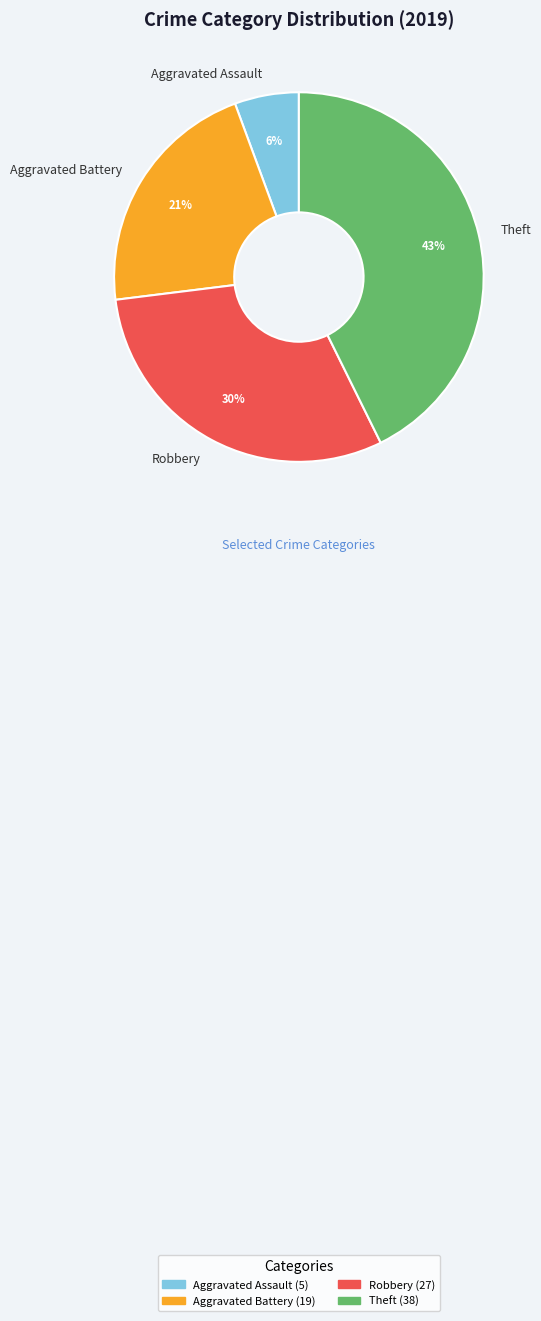

True or false: Theft accounts for 57% of the total.

False